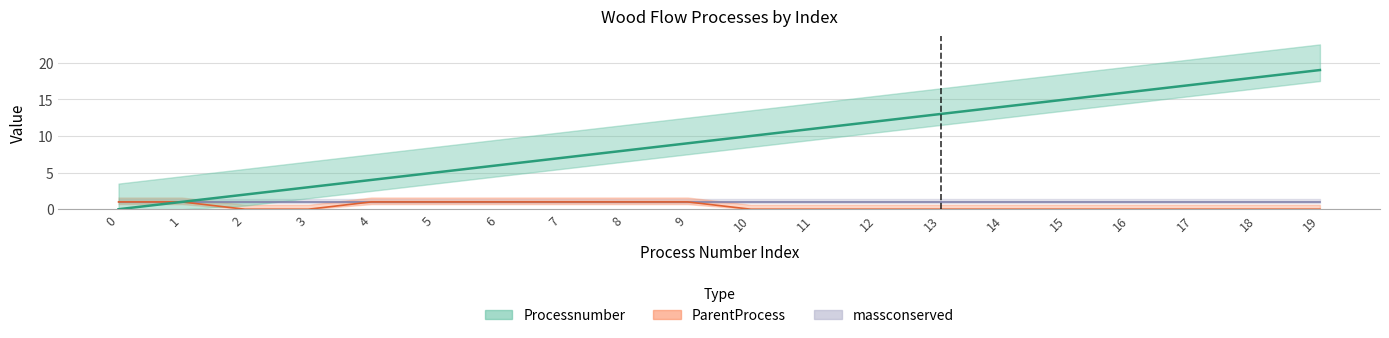

True or false: Processnumber and ParentProcess intersect in this chart.

False